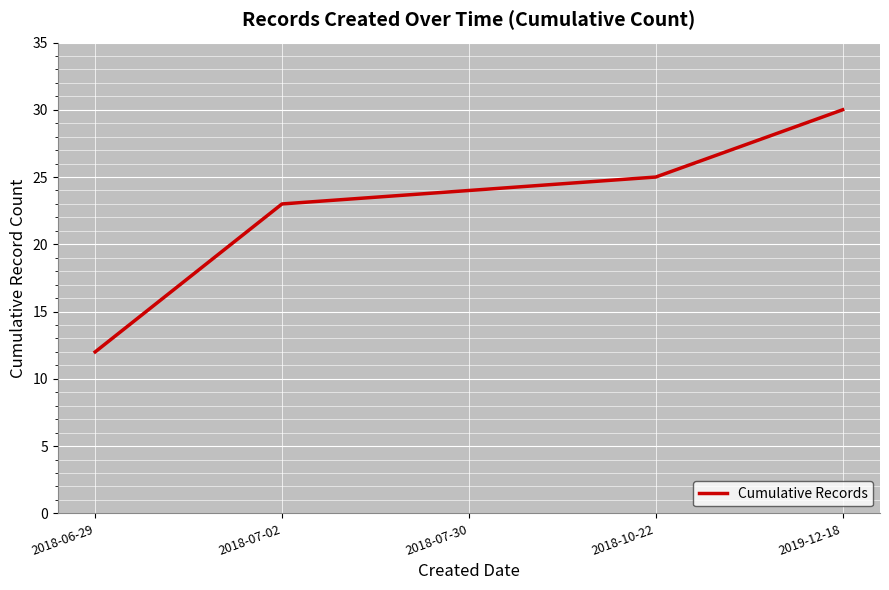

What position from the right is 2019-12-18?

1